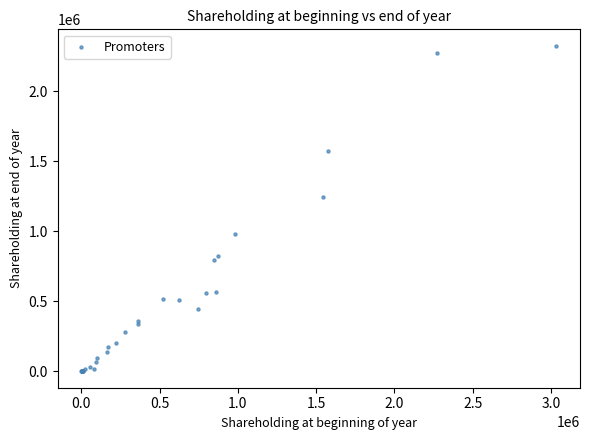

What Y value in the scatter plot is closest to 1163081?

1248166